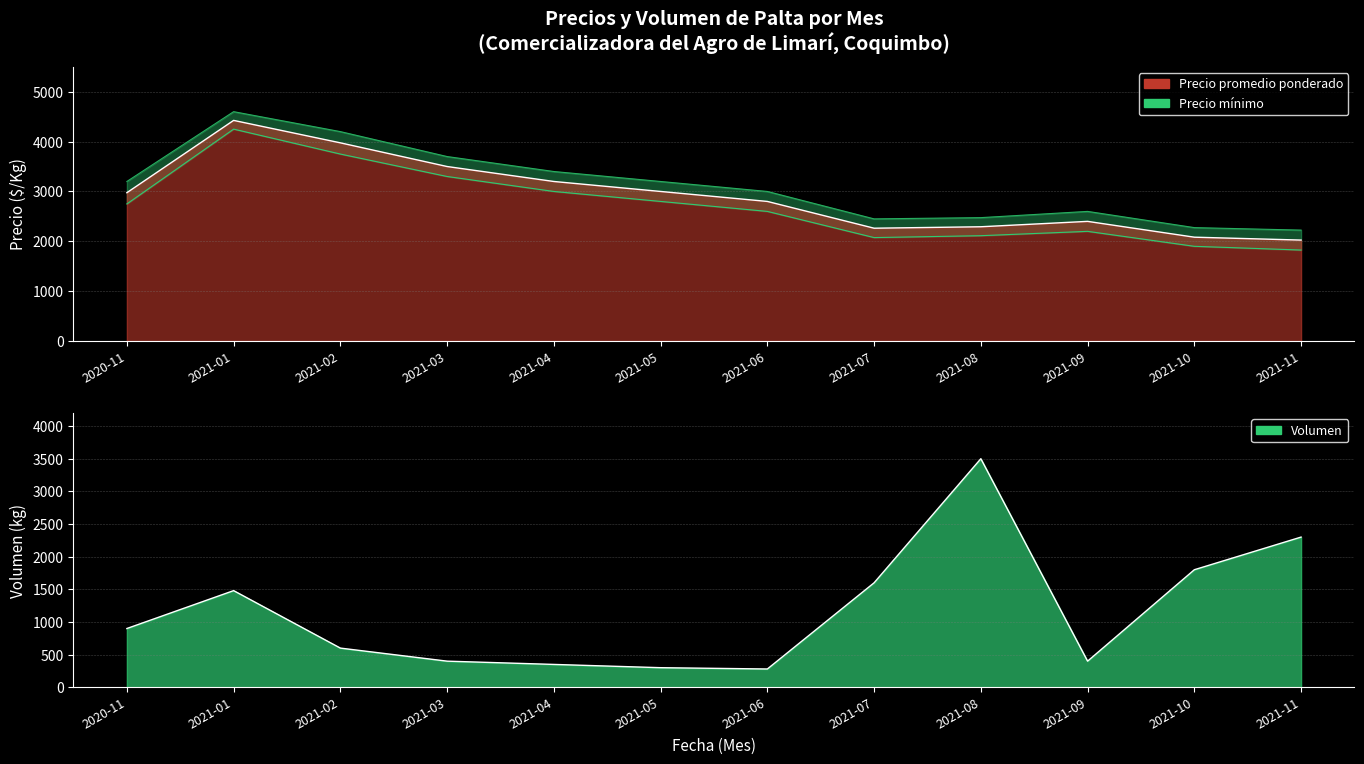

How many data points does each series have?

12